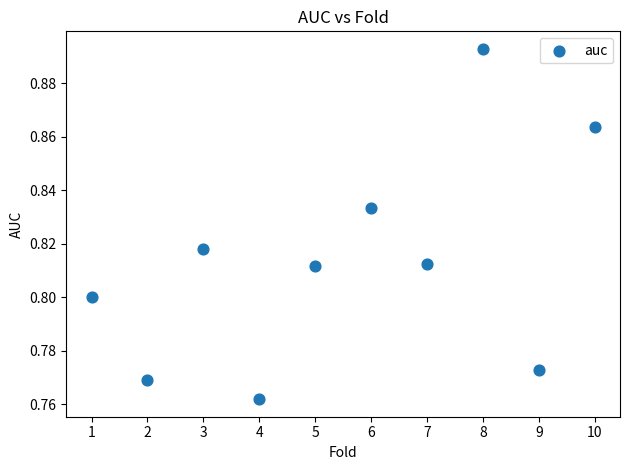

What is the range of X values (max minus min)?

9.0